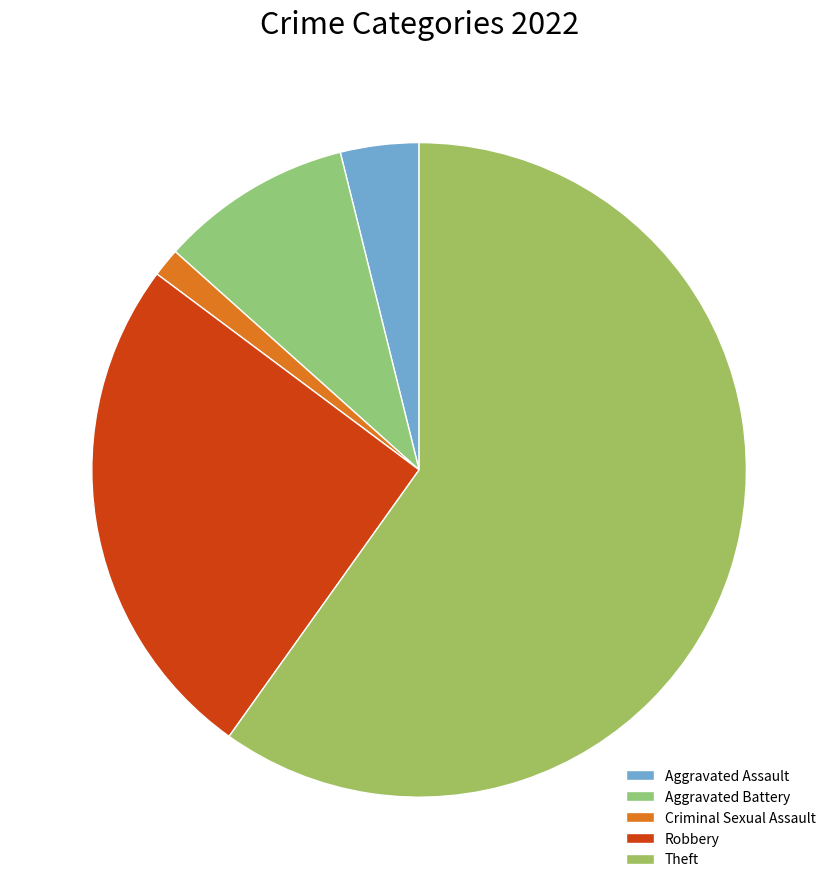

How much of the chart is everything except Criminal Sexual Assault?

98.6%